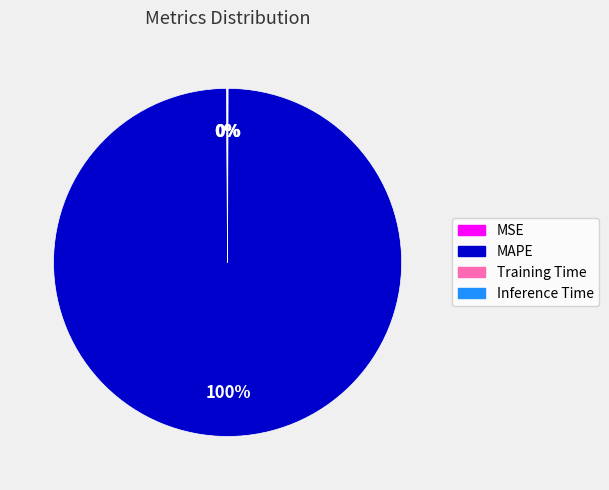

Is there a majority slice in this chart?

Yes